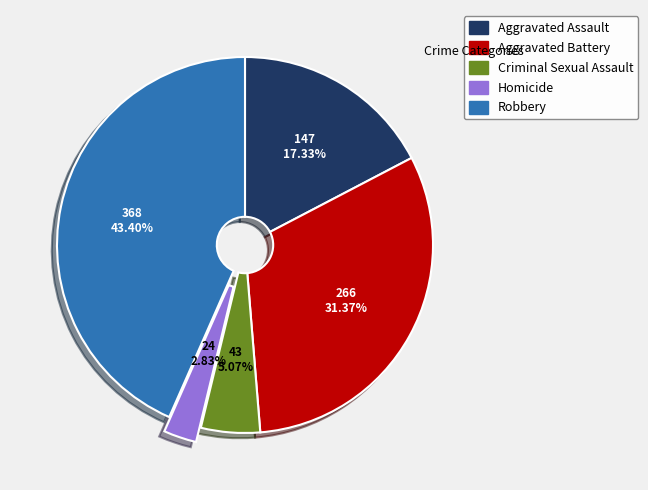

How many segments does this pie chart have?

5